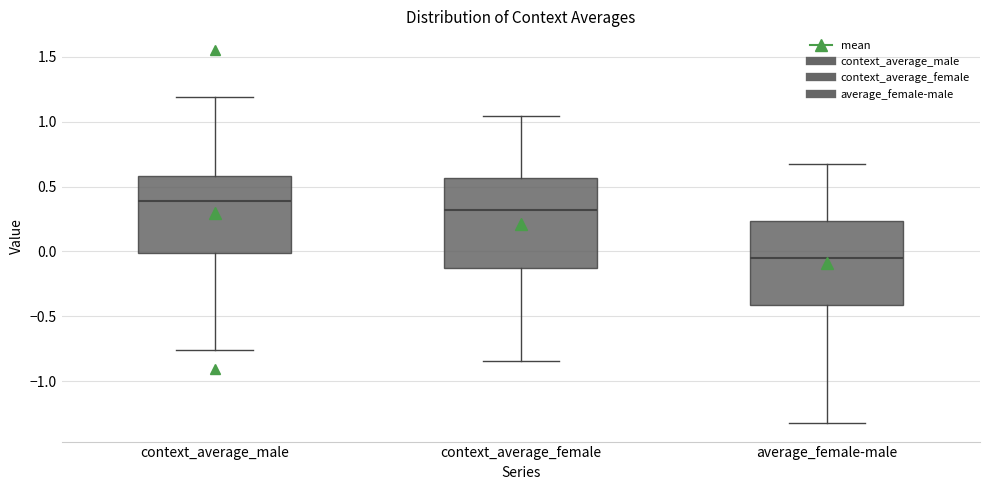

Reading left to right, read every box against the y-axis: the position of its median line, the range the box covers, and the ends of its whiskers. The values are not printed on the chart, so give them approximately, as read against the axis.

context_average_male: median 0.40, box 0.00 to 0.60, whiskers -0.75 to 1.20
context_average_female: median 0.30, box -0.10 to 0.55, whiskers -0.85 to 1.05
average_female-male: median -0.05, box -0.40 to 0.25, whiskers -1.30 to 0.70